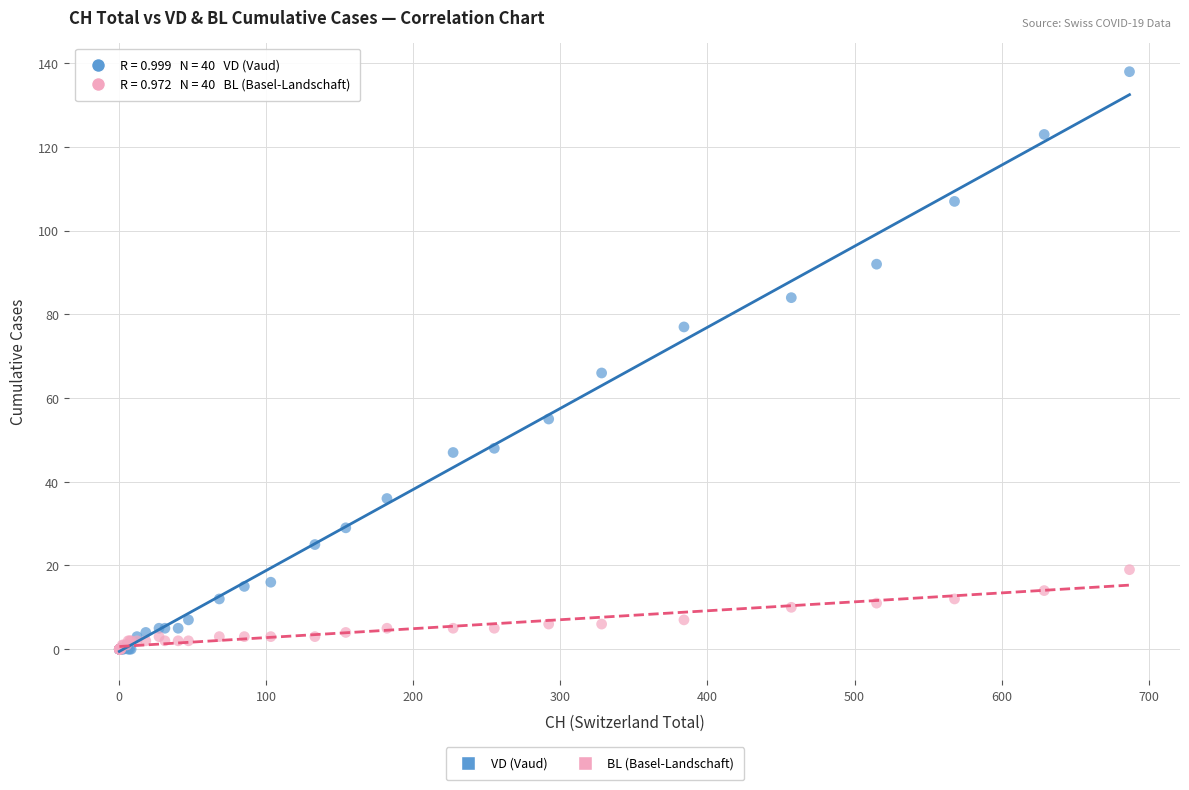

Which series has the widest spread of Y values?

VD (Vaud)